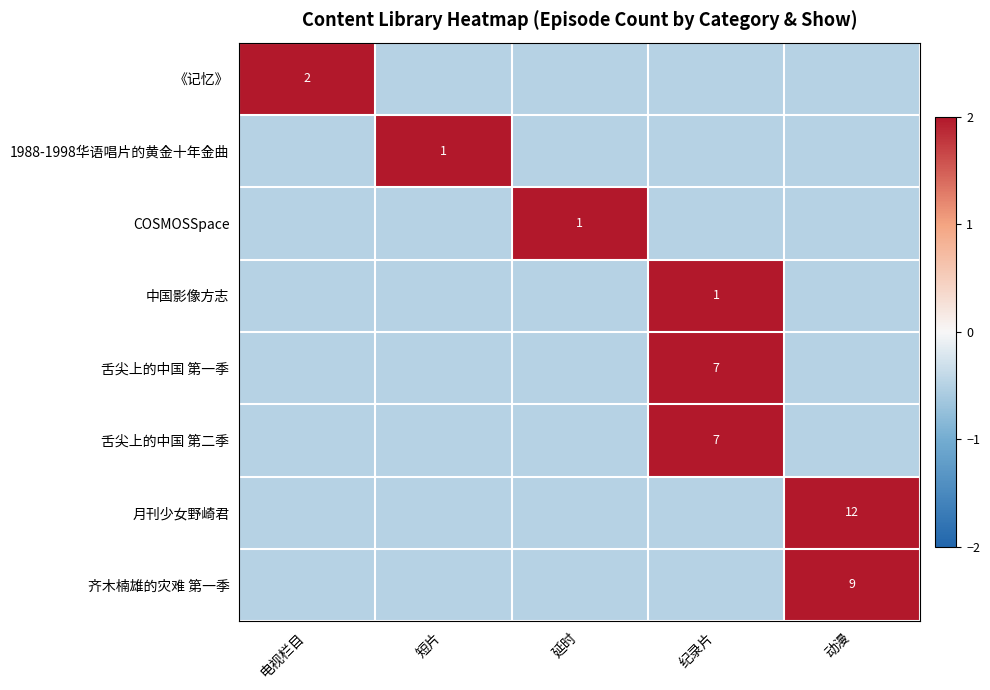

How many negative values does the 中国影像方志 series have?

4